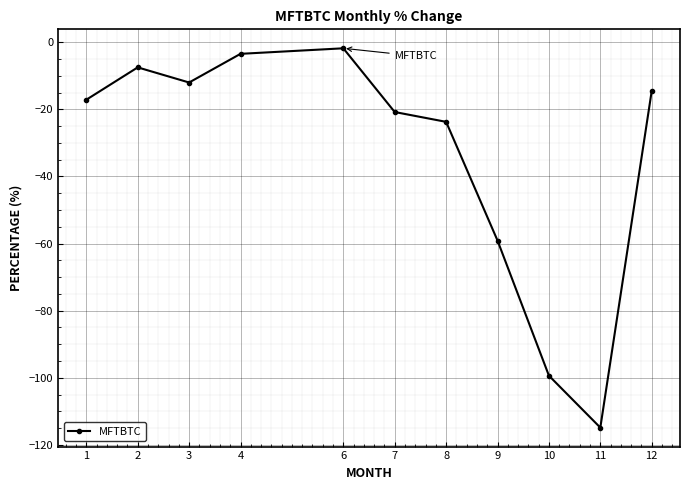

How many data points are above -17?

5